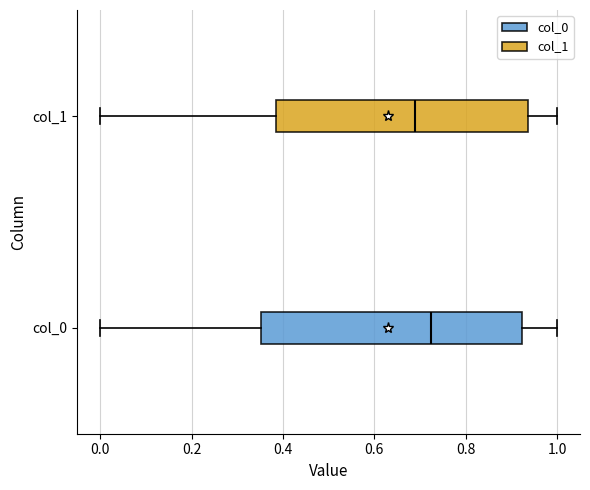

Reading bottom to top, transcribe this box plot: for each box, give where its median line is, the range the box spans, and where its two whiskers end, as read against the x-axis. The values are not printed on the chart, so give them approximately, as read against the axis.

col_0: median 0.72, box 0.36 to 0.92, whiskers 0.00 to 1.00
col_1: median 0.68, box 0.38 to 0.94, whiskers 0.00 to 1.00